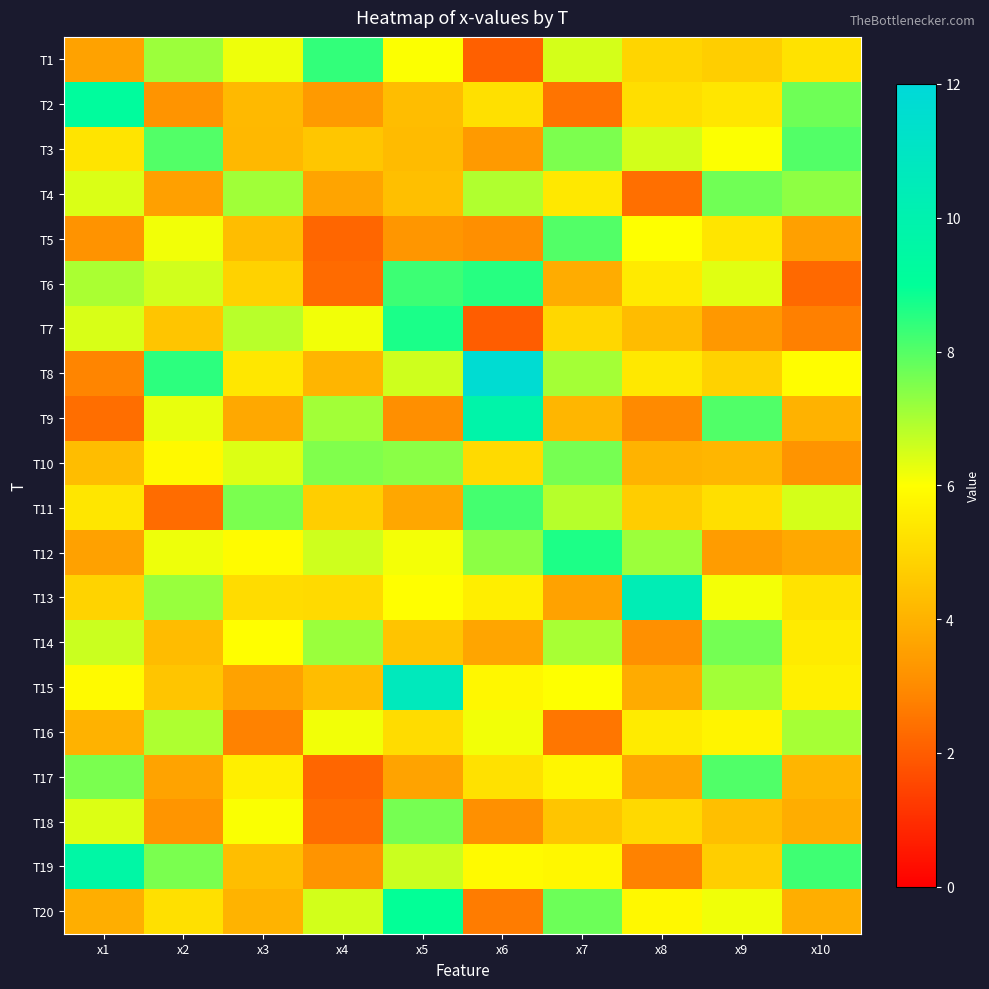

At x8, list the series in order from smallest to largest.

T4, T19, T9, T14, T17, T15, T10, T7, T11, T1, T18, T2, T8, T6, T16, T20, T5, T3, T12, T13